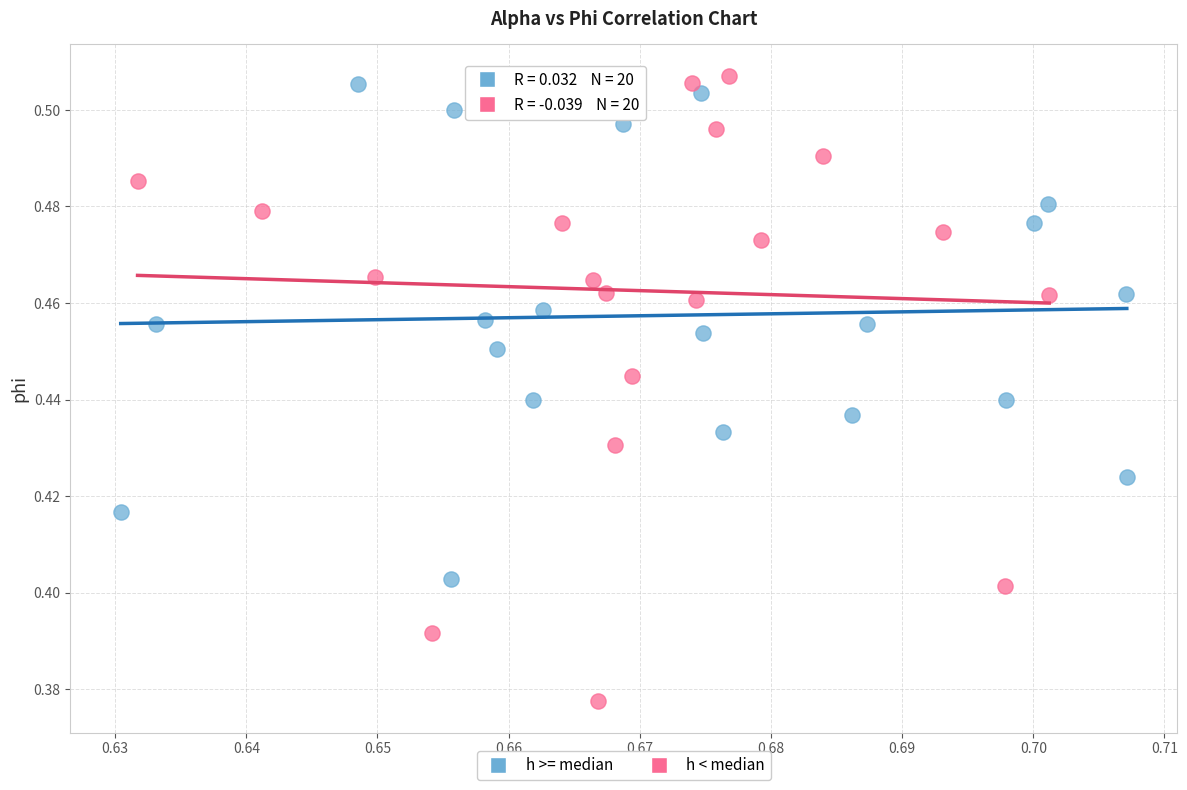

What are all the series names shown in the legend?

h >= median, h < median